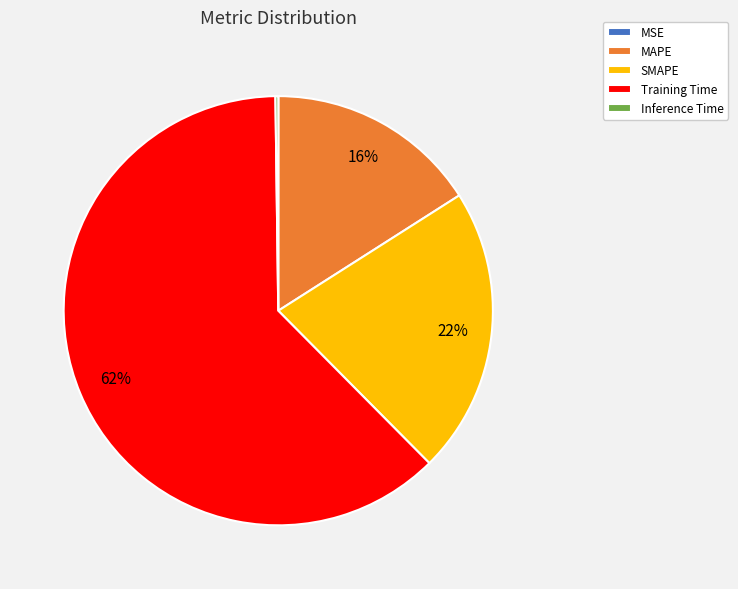

Does any single category account for the majority?

Yes